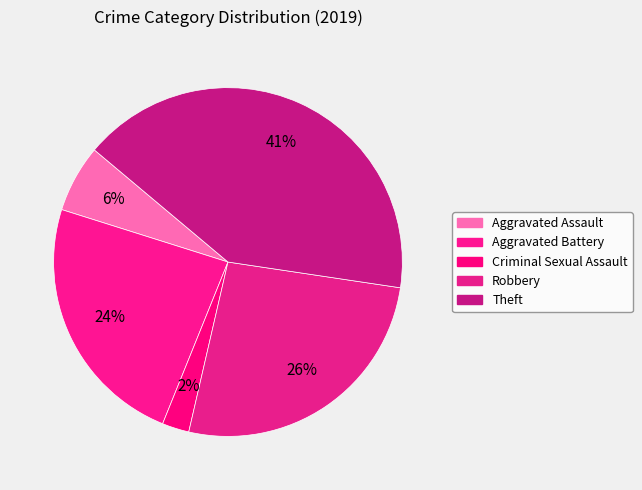

What percentage do Aggravated Assault and Aggravated Battery together represent?

30.0%